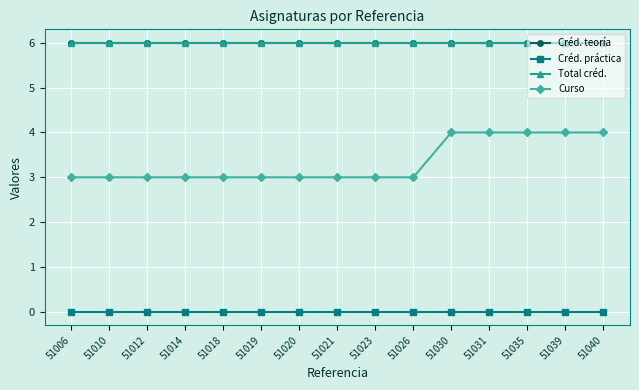

The value of Curso at 51012 is 2. True or false?

False